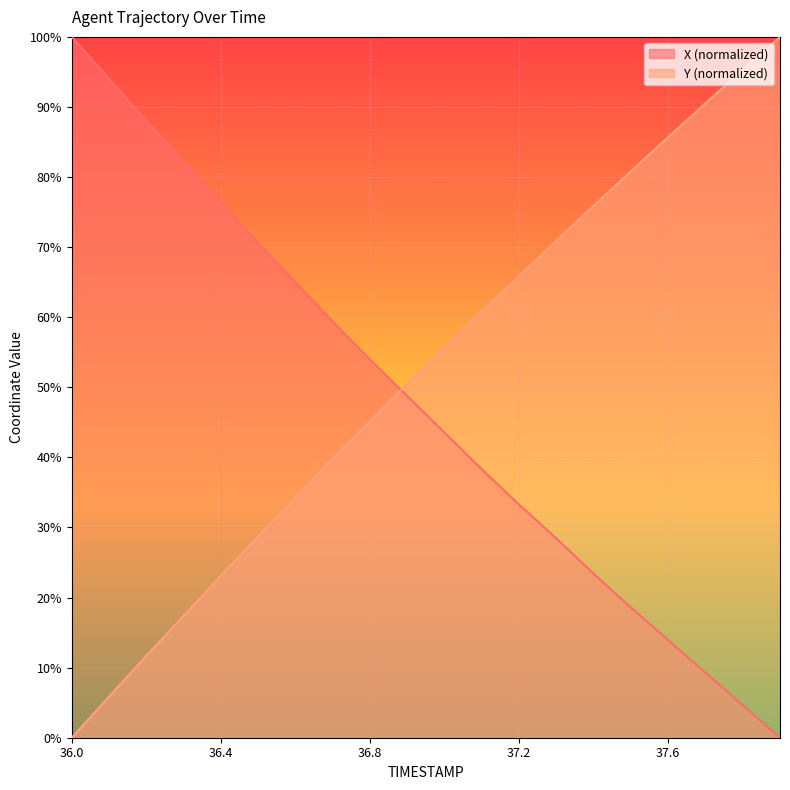

List the labels in order of X value, smallest first.

37.9, 37.8, 37.7, 37.6, 37.5, 37.4, 37.3, 37.2, 37.1, 37.0, 36.9, 36.8, 36.7, 36.6, 36.5, 36.4, 36.3, 36.2, 36.1, 36.0